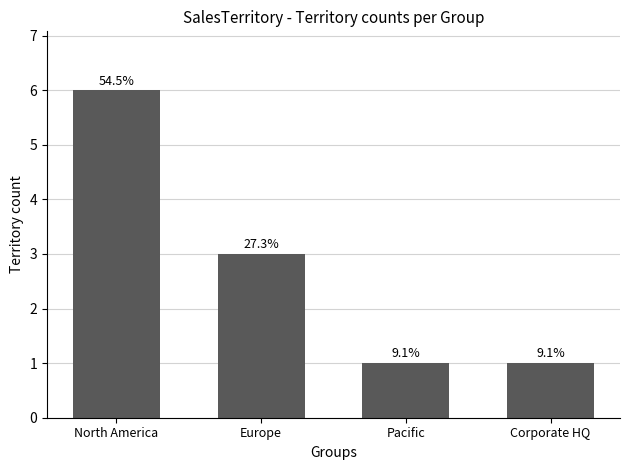

Are the bars grouped side by side (vs. stacked)?

No